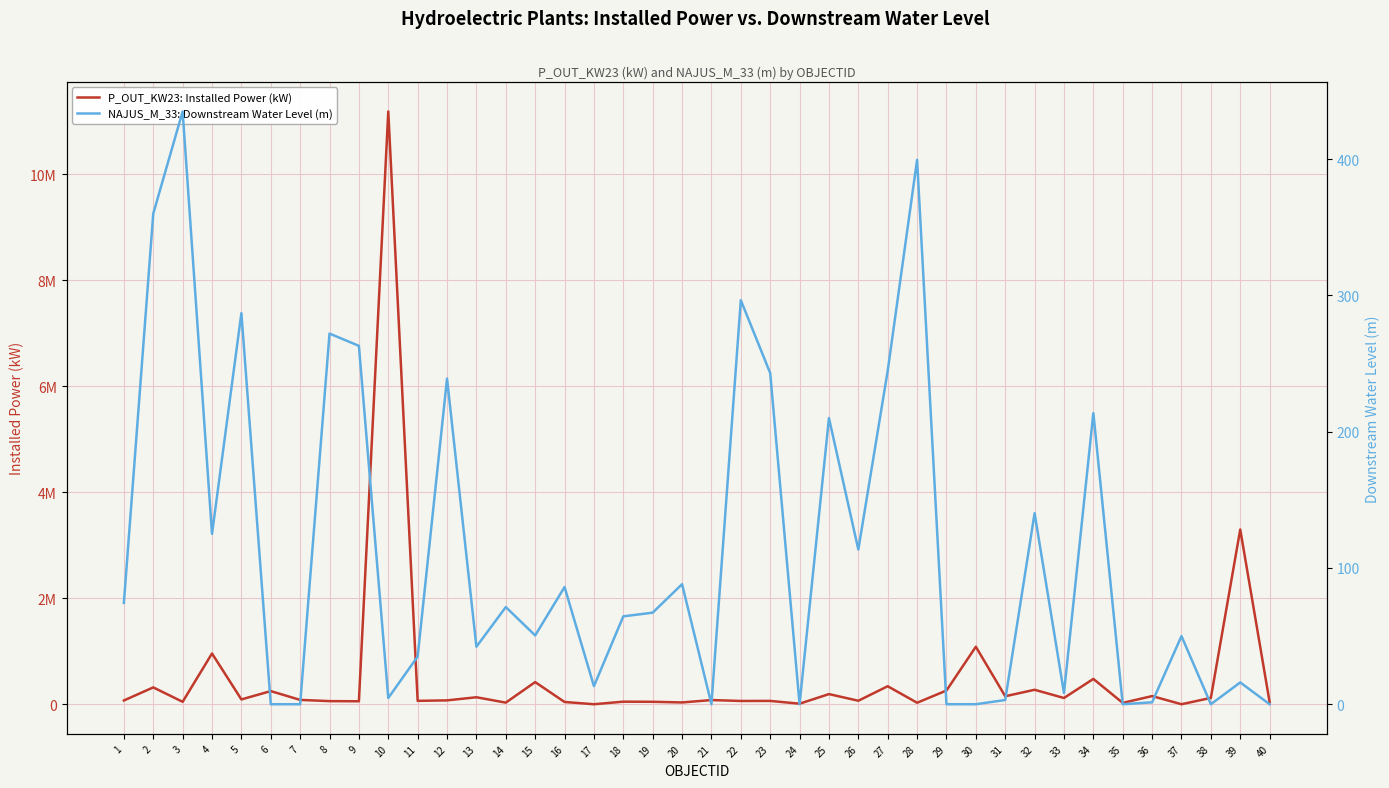

What is the value of the P_OUT_KW23: Installed Power (kW) point at the 40th from the left?

42000.0